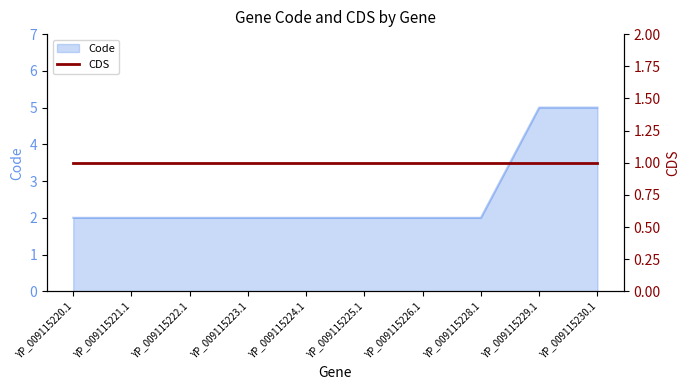

What is the difference between the maximum and minimum values?

3